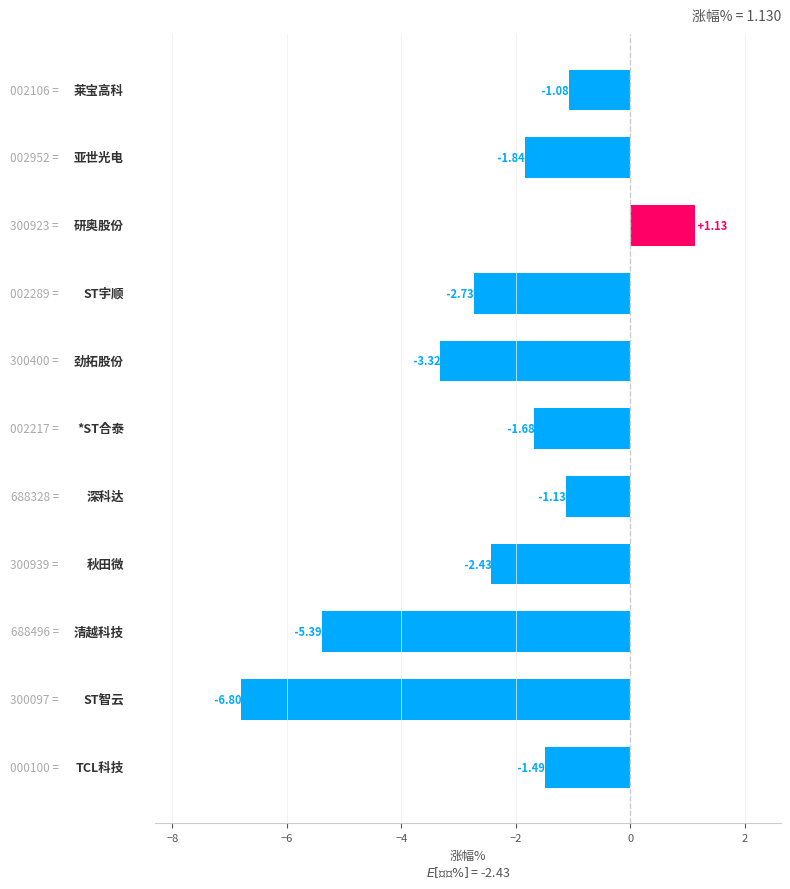

What is the difference between the maximum and second lowest values?

6.5